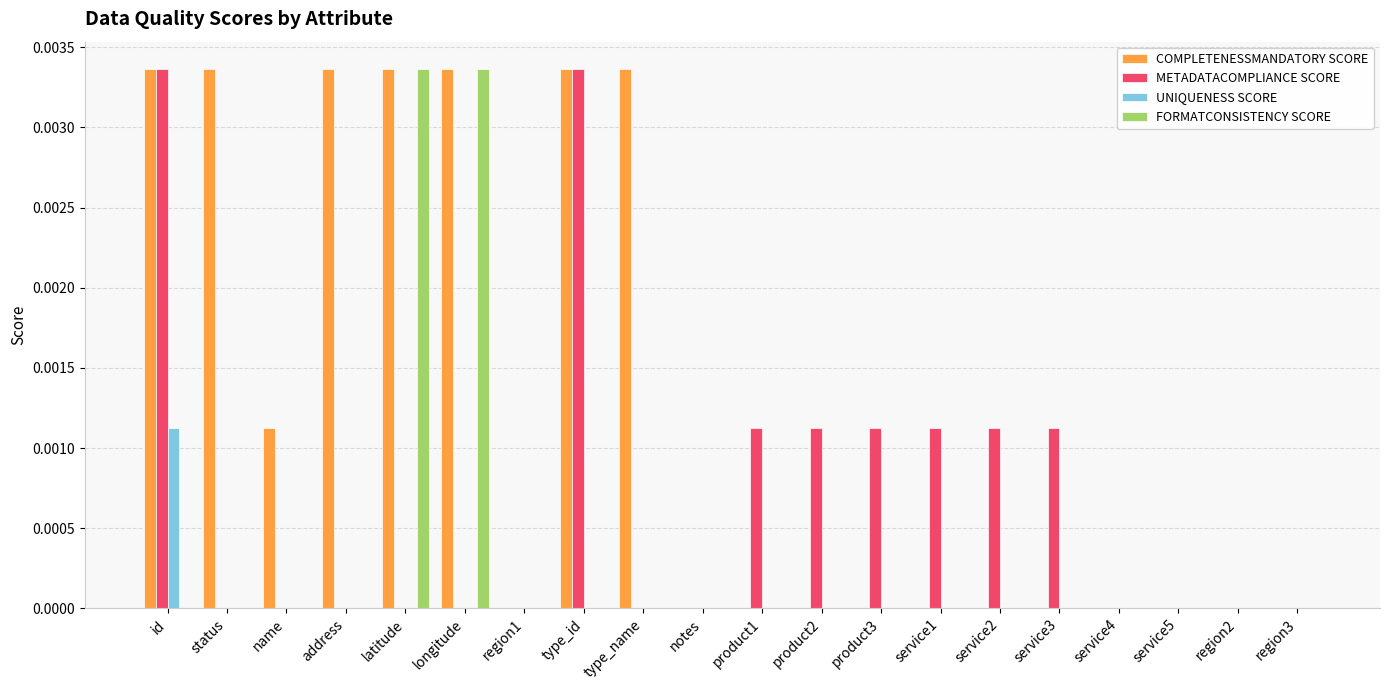

Which series has the largest total across all categories?

COMPLETENESSMANDATORY SCORE